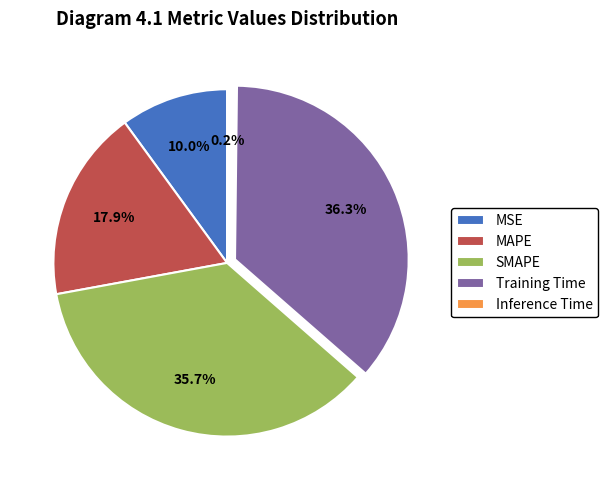

Which slice is the largest?

Training Time